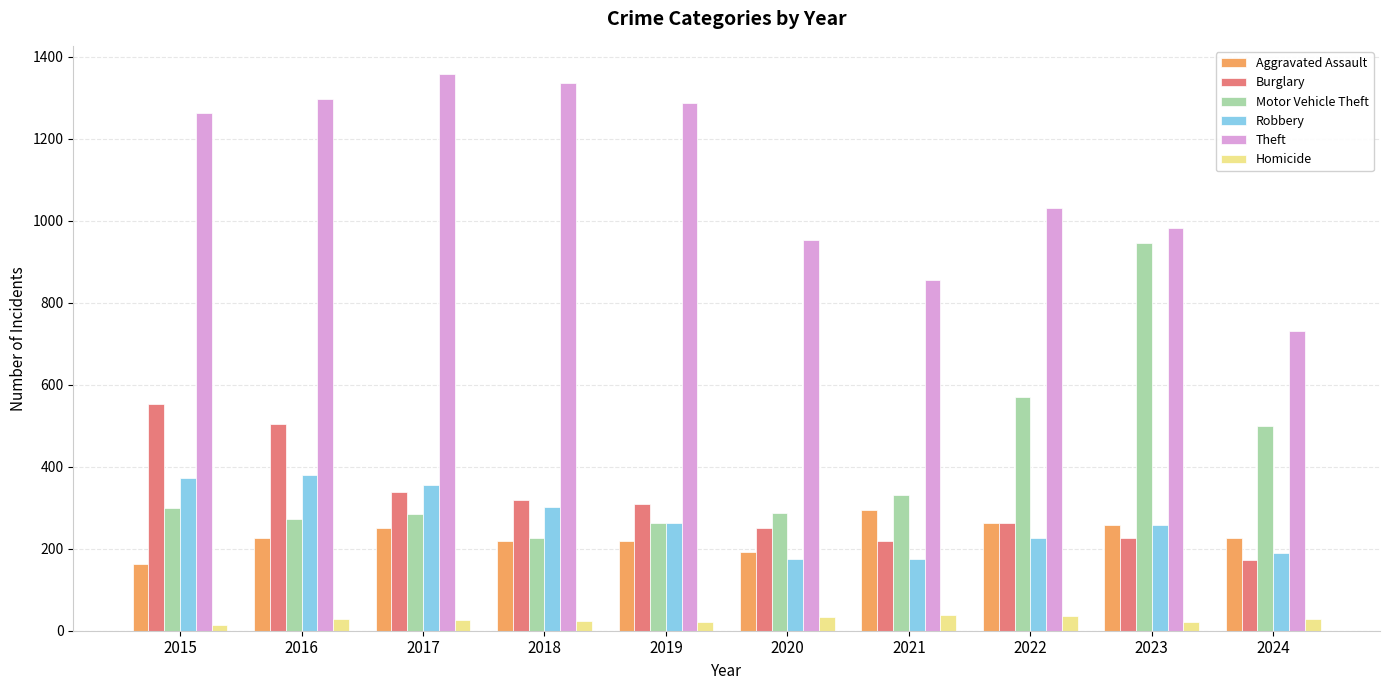

What are all the series names shown in the legend?

Aggravated Assault, Burglary, Motor Vehicle Theft, Robbery, Theft, Homicide